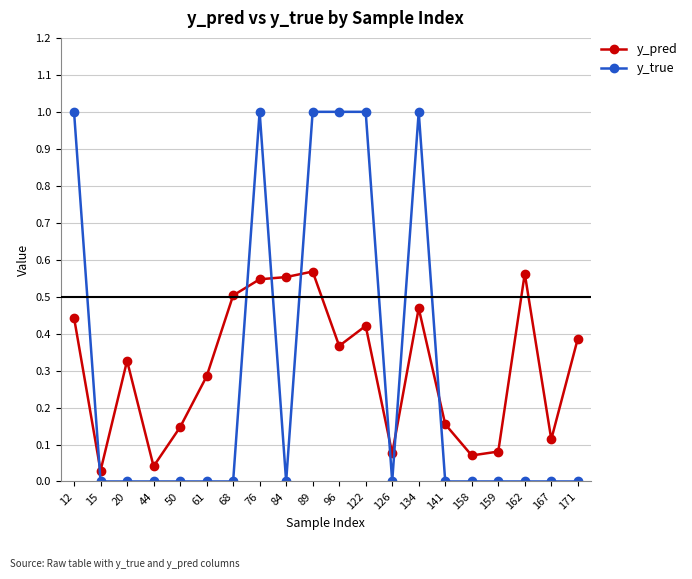

How many categories are shown in the chart?

20